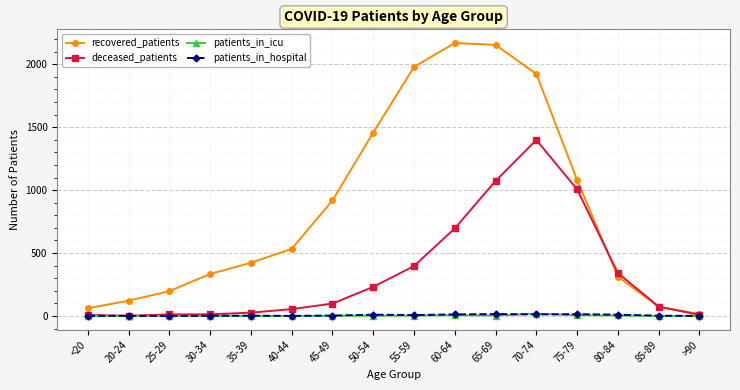

In patients_in_hospital, how many points are lower than both neighbors (excluding endpoints)?

4